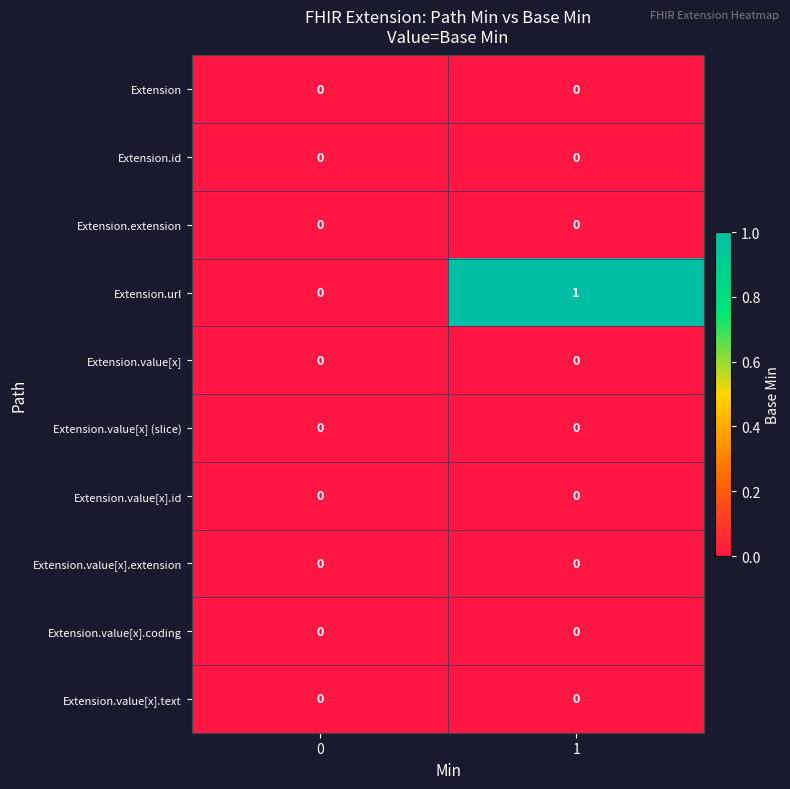

Which series has the largest total across all categories?

Extension.url